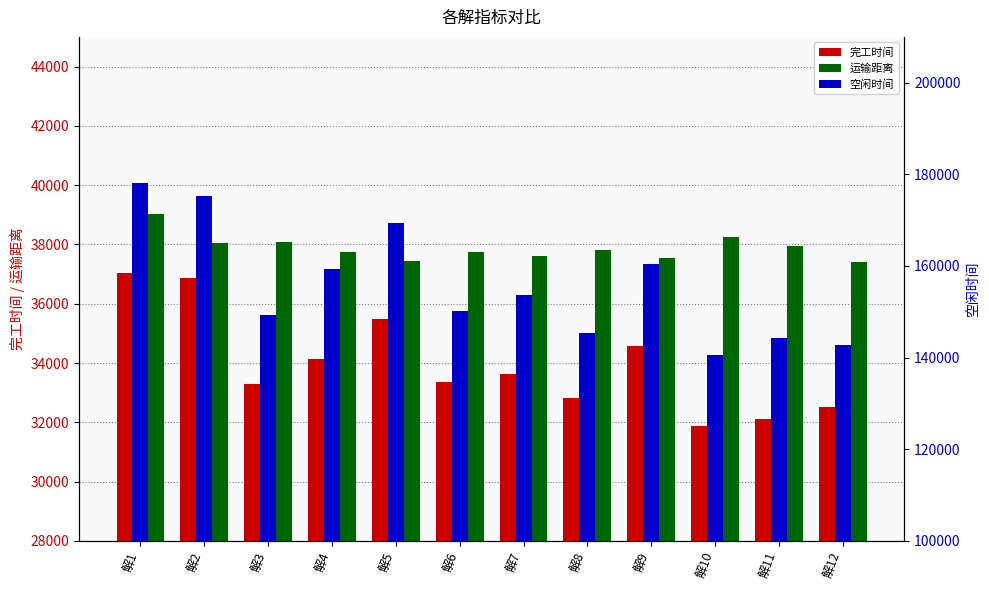

Between 解1 and 解11, which series saw the biggest shift?

空闲时间